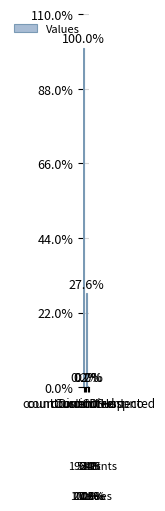

Are the bars horizontal?

No